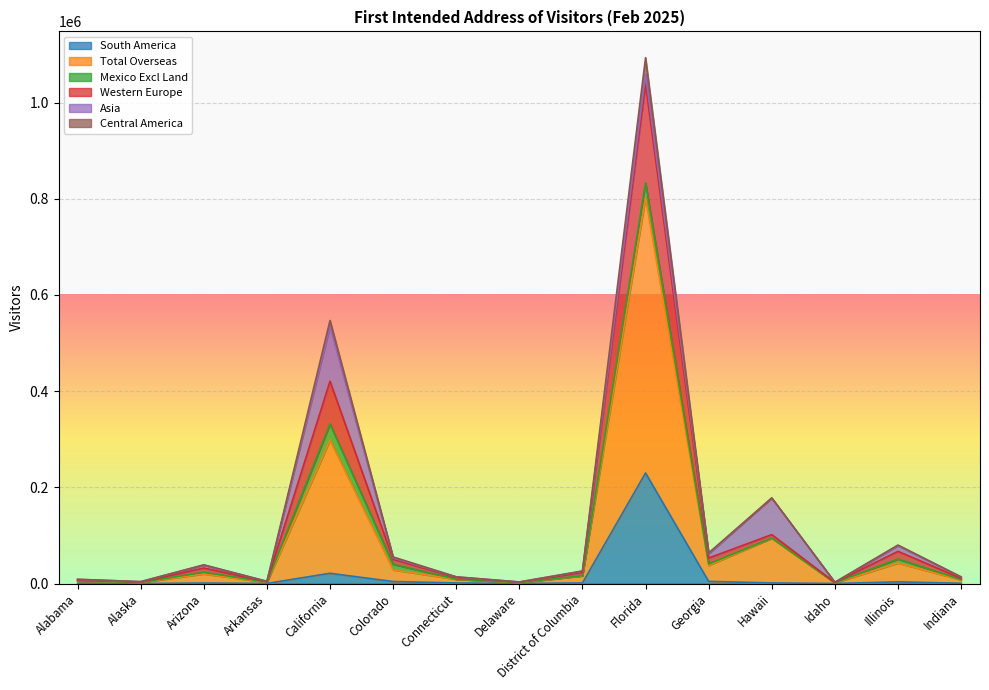

At which label does South America reach its peak?

Florida